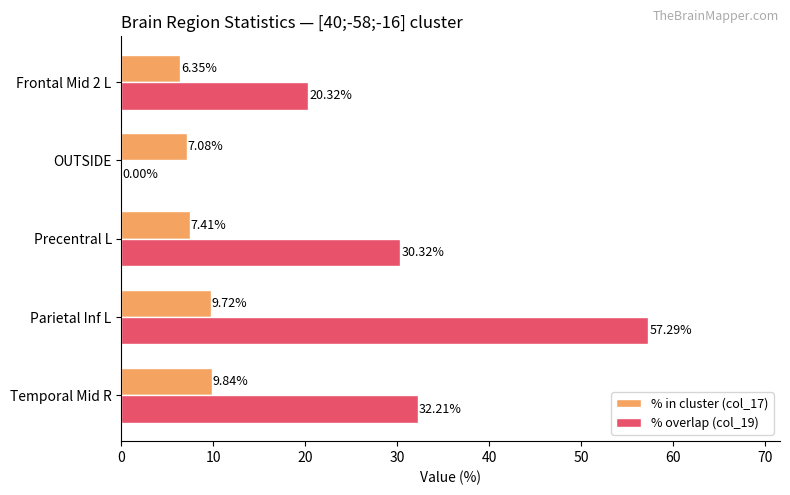

Where is % in cluster (col_17) nearest to the value 8?

Precentral L